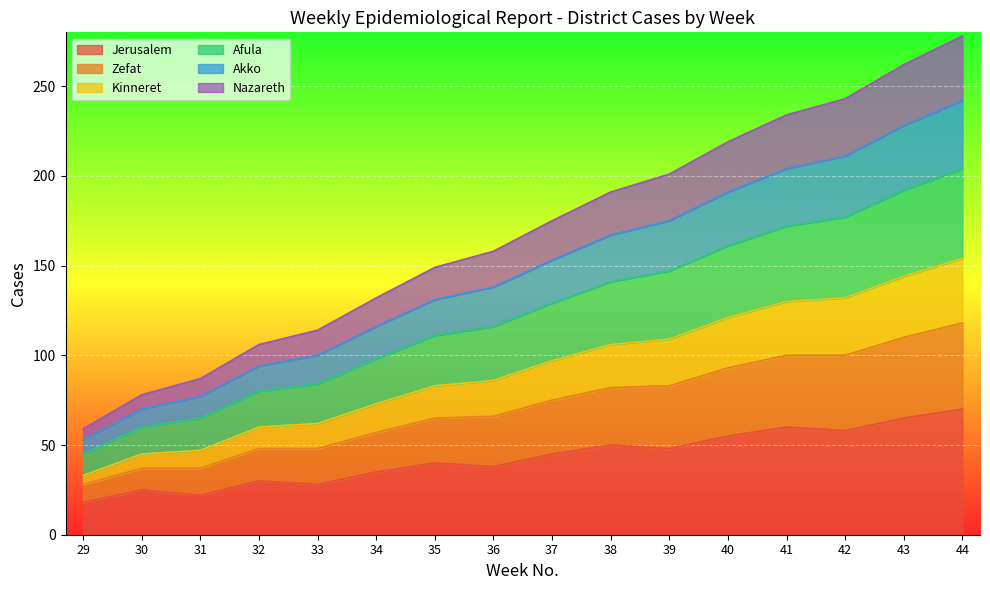

The value of Jerusalem at 39 is 48. True or false?

True